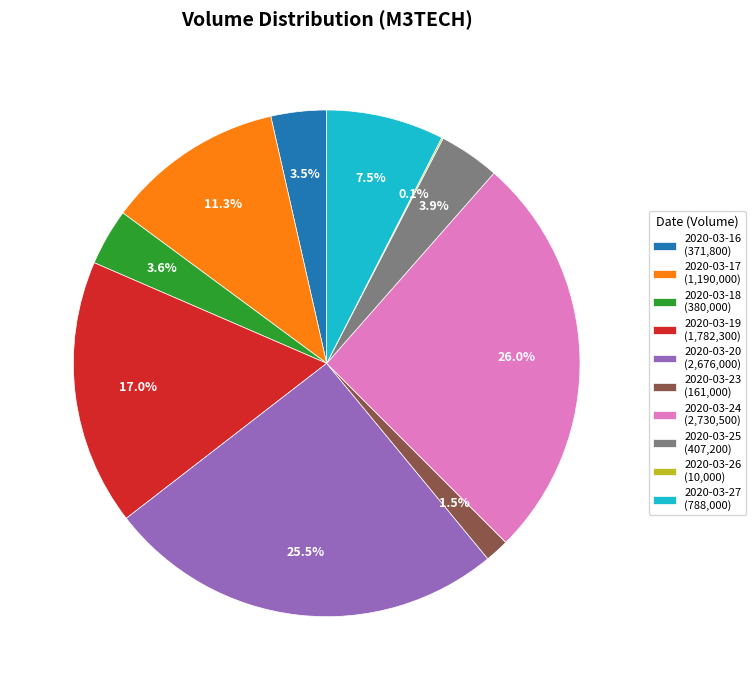

Is it true that 2020-03-18 is 18% of the pie?

False